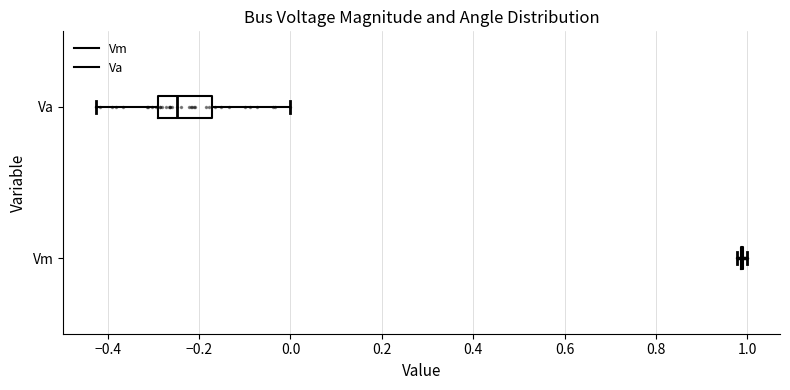

Which box is the widest, from its left edge to its right edge?

Va